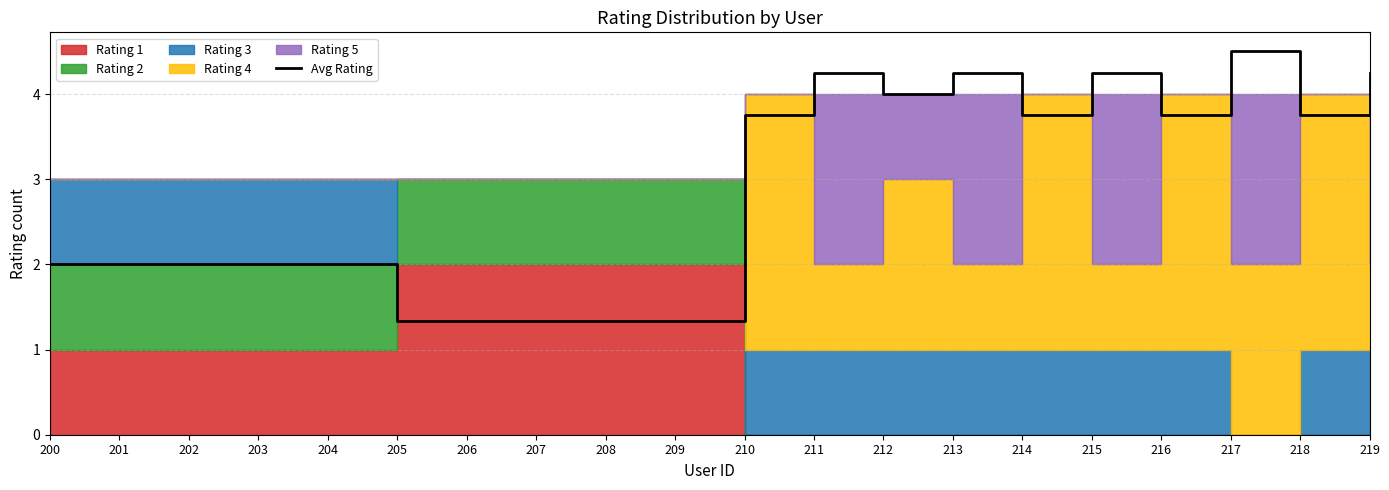

Between 206 and 218, which is larger?

218